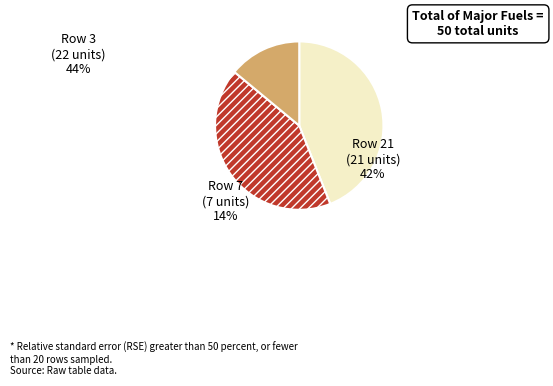

What is the smallest slice in the pie chart?

Row 7